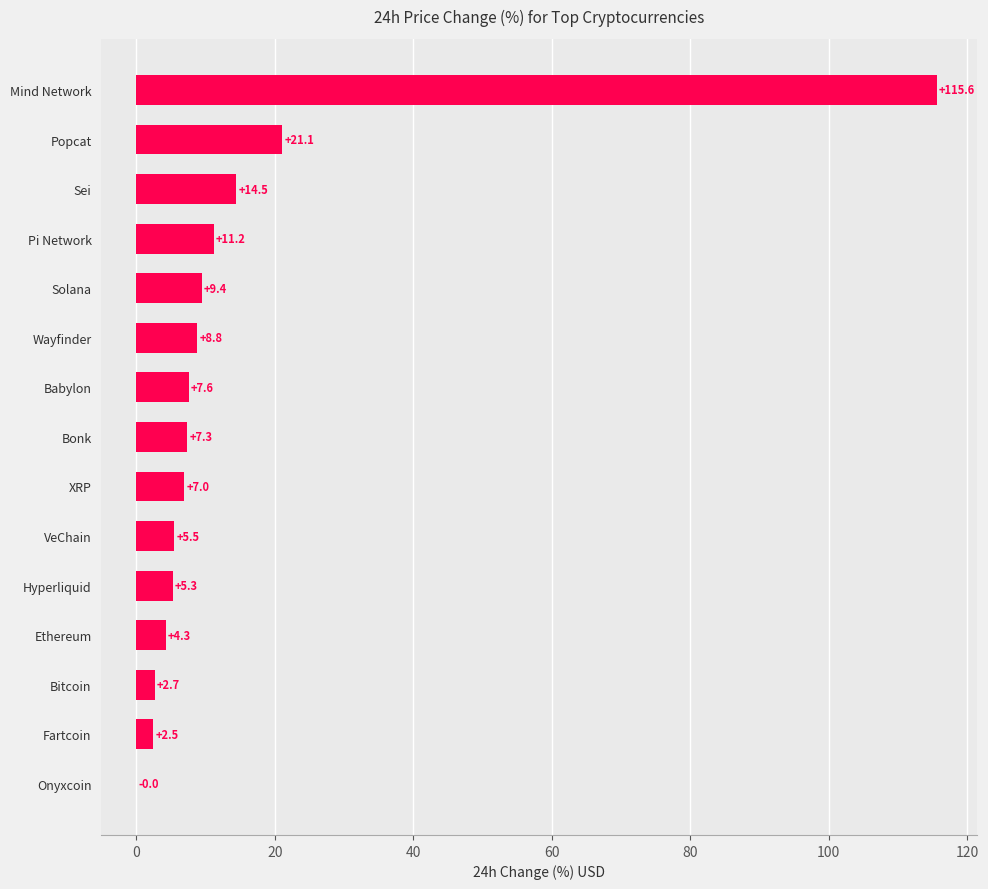

At which label is the value closest to 57?

Popcat